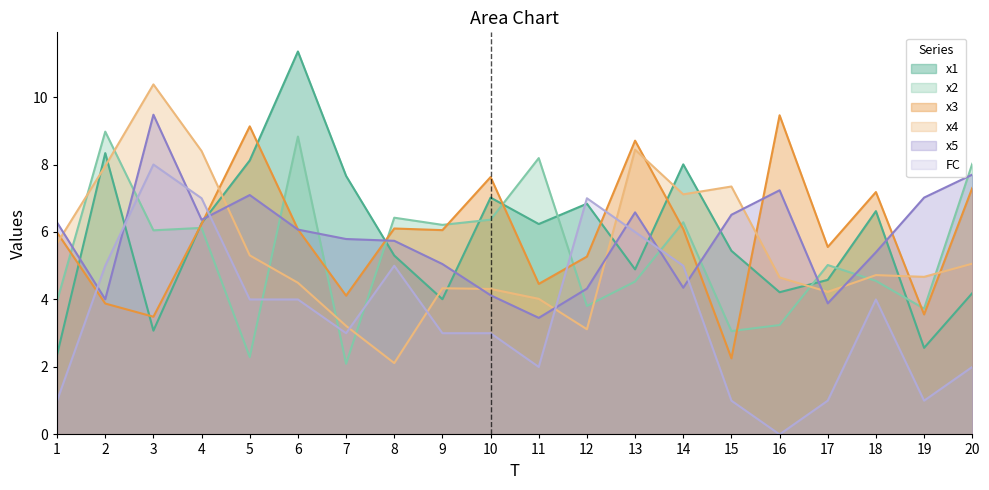

What is the value of the FC point at the 11th from the left?

2.0